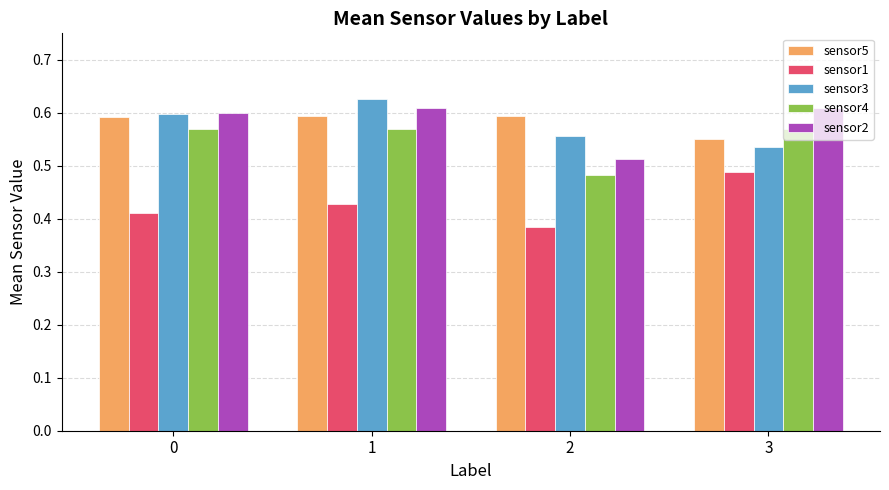

What is the spread (max minus min) of values at 0?

0.2